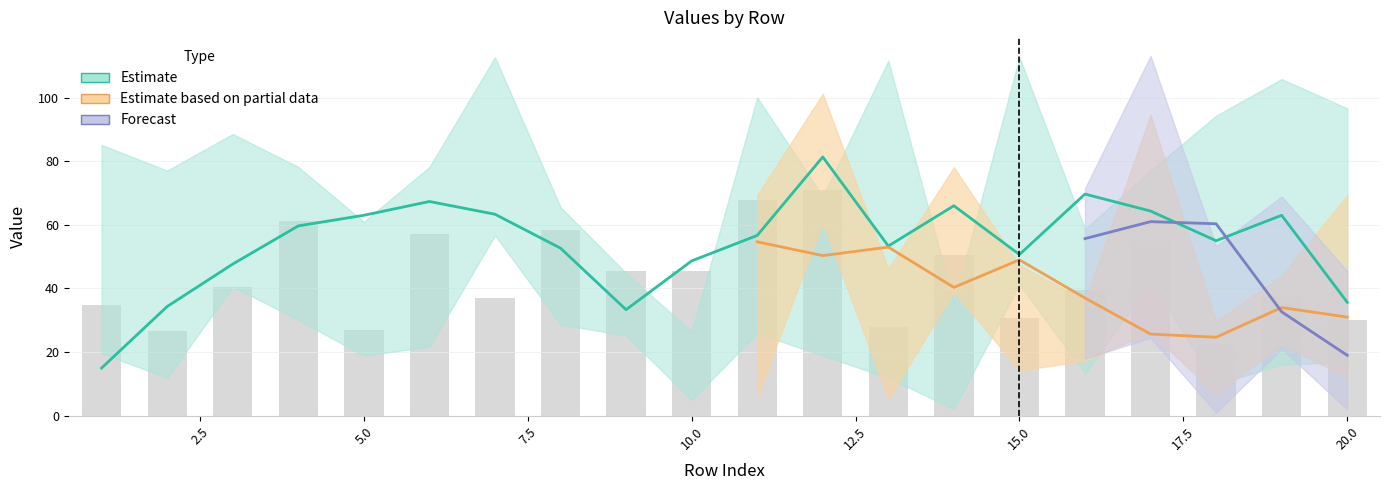

Which has a higher value, 13 or 10?

10